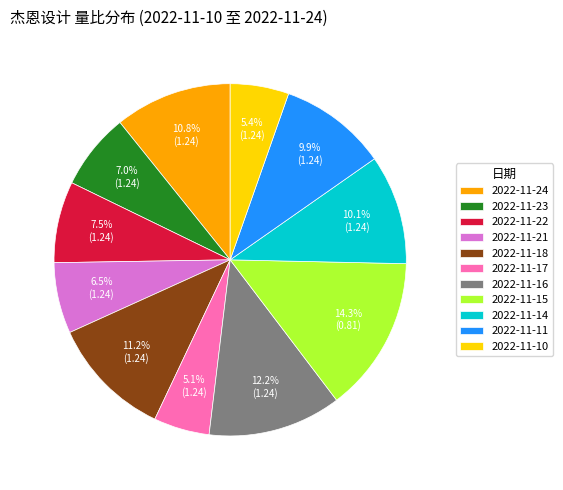

To the nearest percent, what portion does 2022-11-10 represent?

5%